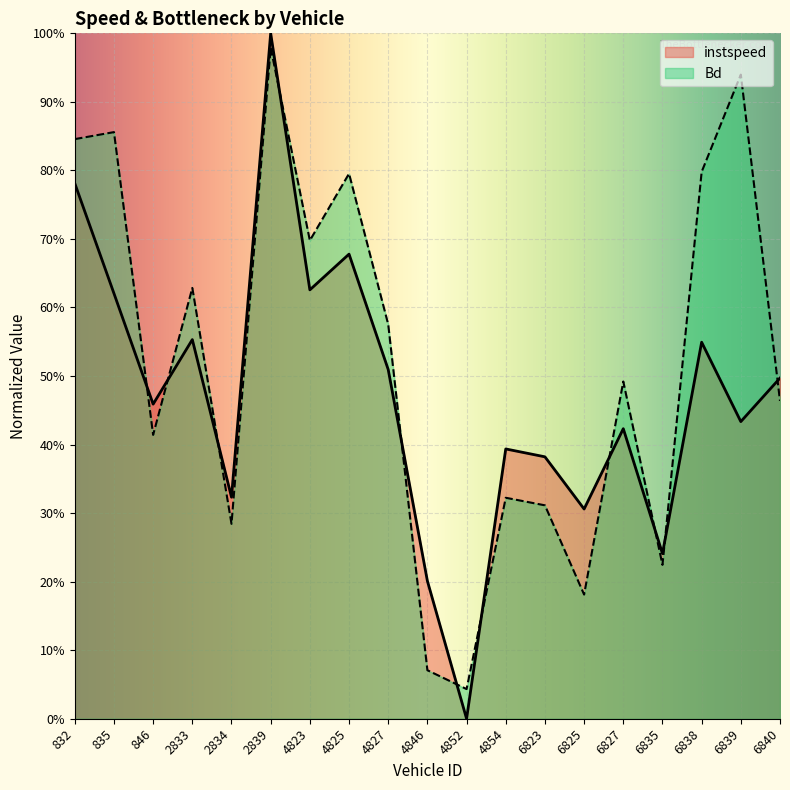

Which category has the highest value across all series?

2839